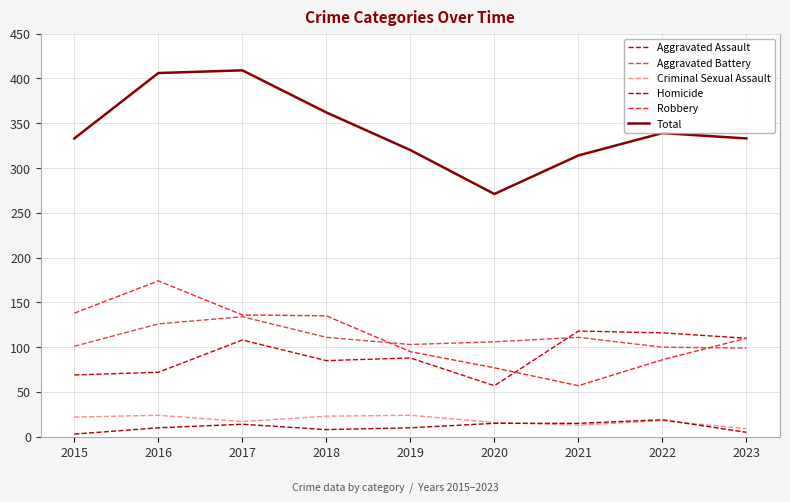

Does the chart display data point markers on the line(s)?

No